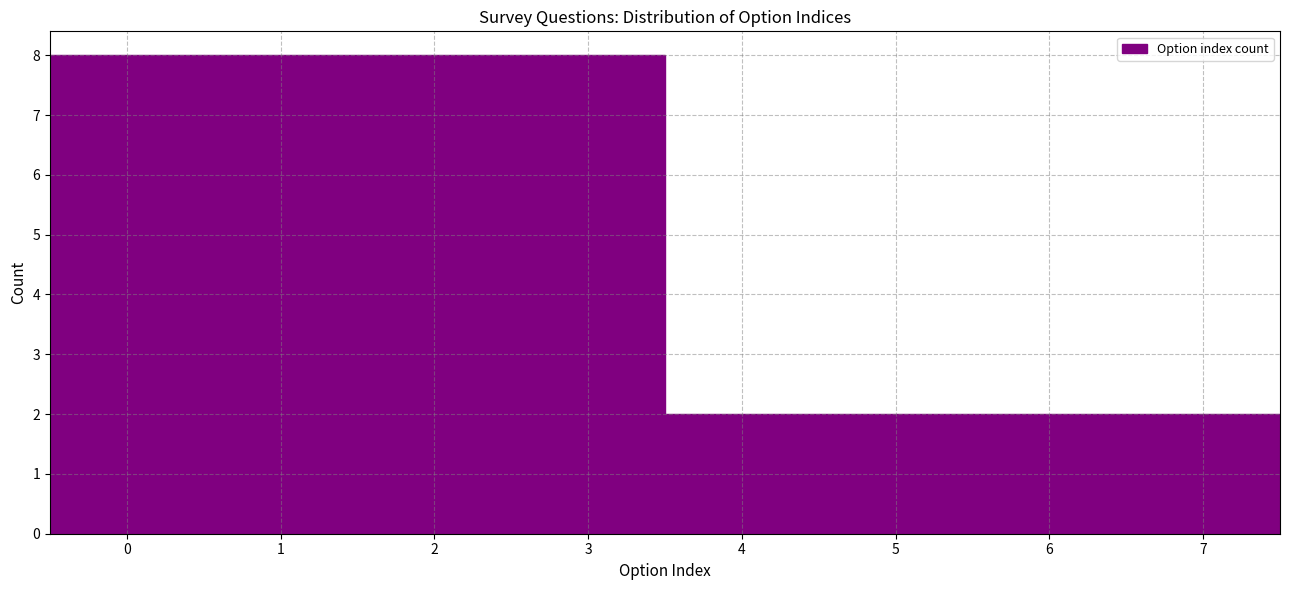

Reading left to right, list every bar in this chart as the range it spans on the x-axis followed by its height. The values are not printed on the chart, so give them approximately, as read against the axis.

-0.5 to 0.5: 8
0.5 to 1.5: 8
1.5 to 2.5: 8
2.5 to 3.5: 8
3.5 to 4.5: 2
4.5 to 5.5: 2
5.5 to 6.5: 2
6.5 to 7.5: 2